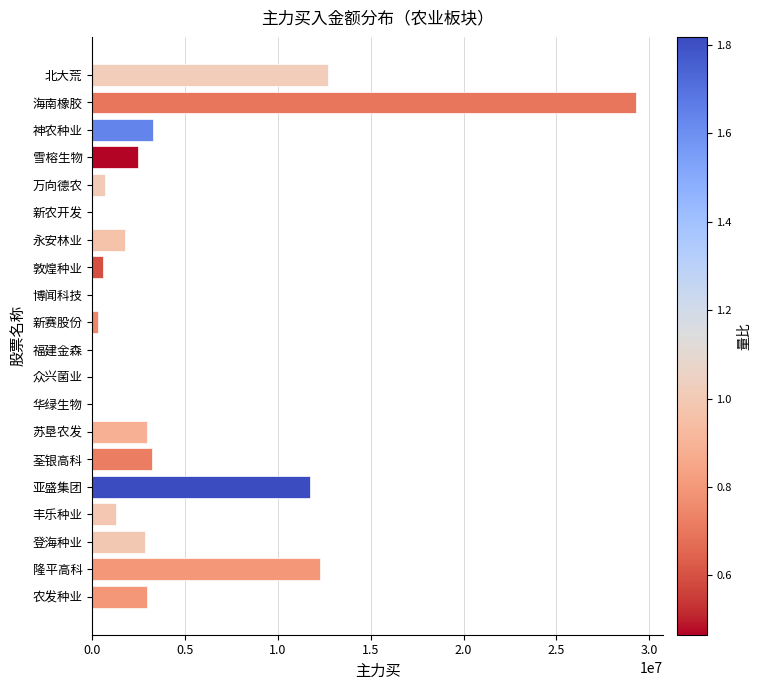

Are the bars horizontal?

Yes